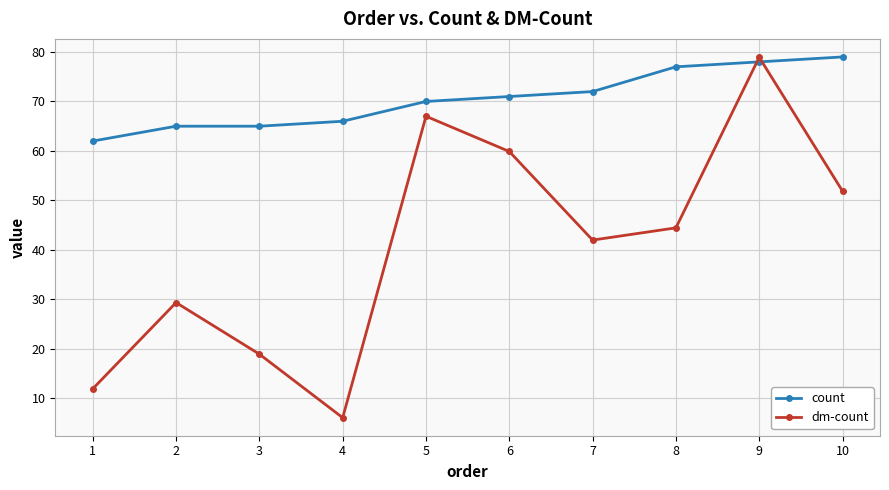

True or false: count has more than 1 interior local peaks.

False